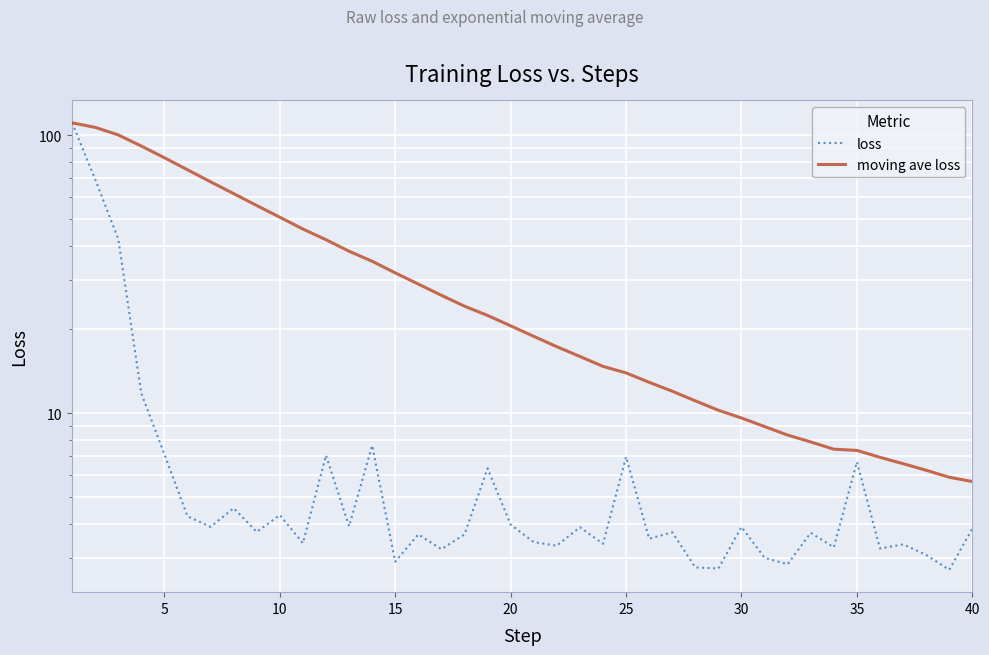

Is the value of moving ave loss at 33 greater than the value of loss at 25?

Yes